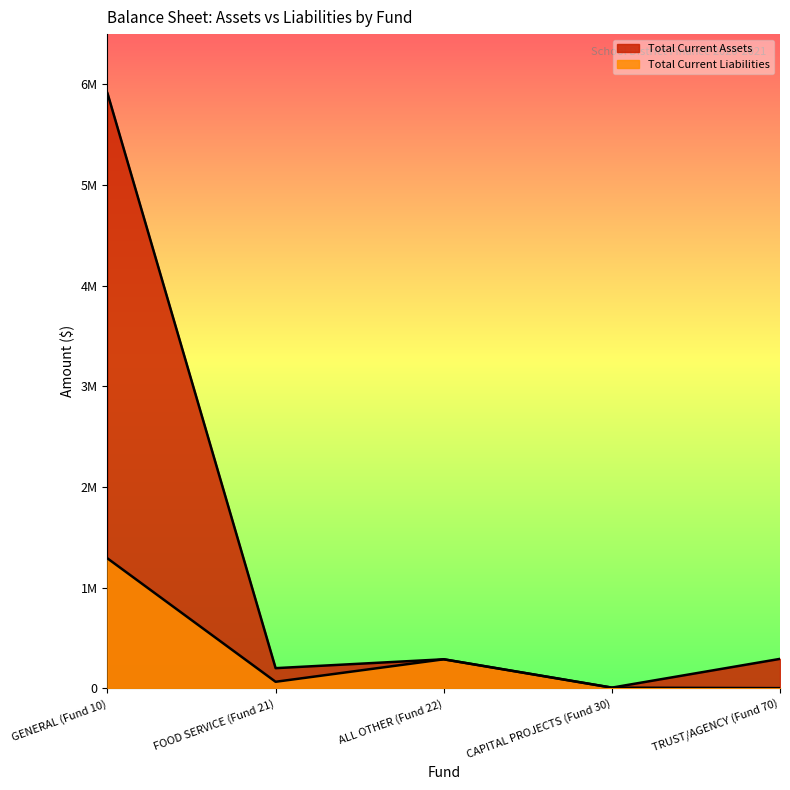

Reading left to right, extract all data points from this chart.

Total Current Assets: 5912910.2	201826.8	289881.2	8354.9	293985.2
Total Current Liabilities: 1292242.4	66501.6	289881.2	8354.9	3254.0